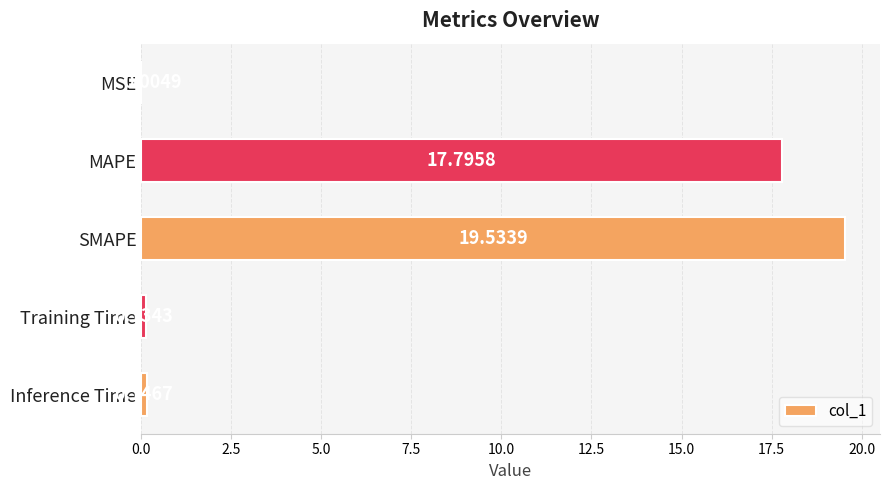

What is the sum of all values?

37.6